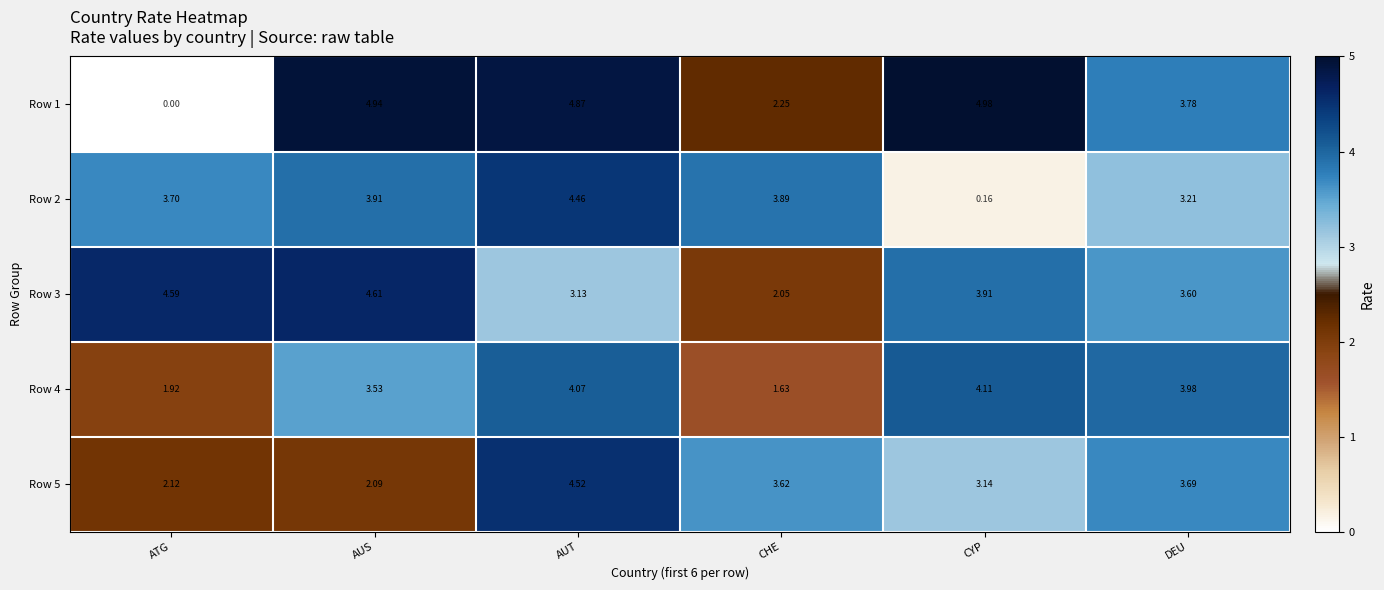

Is the value of Row 5 at AUS greater than the value of Row 3 at AUT?

No